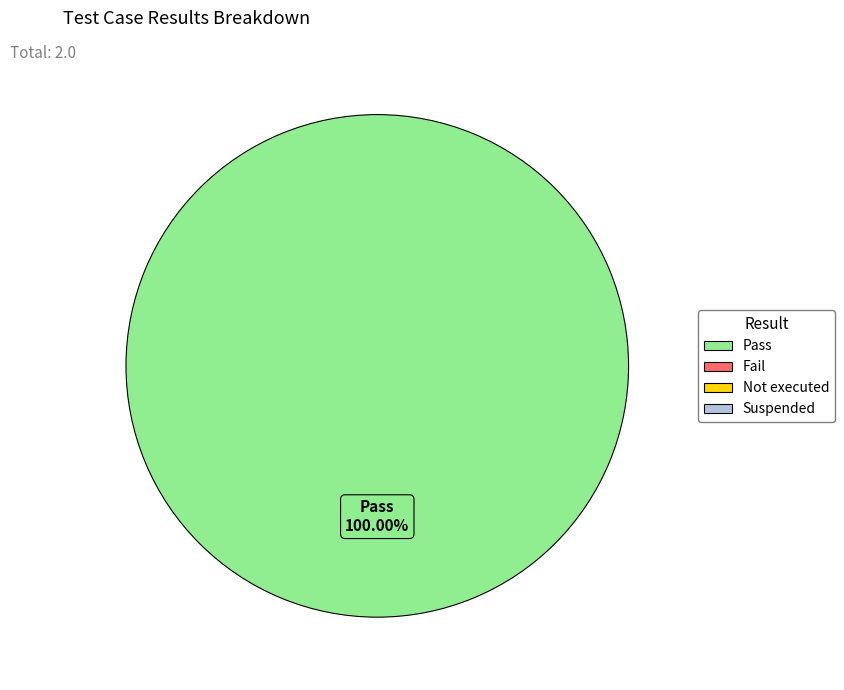

Is there any slice that represents more than half of the pie?

Yes